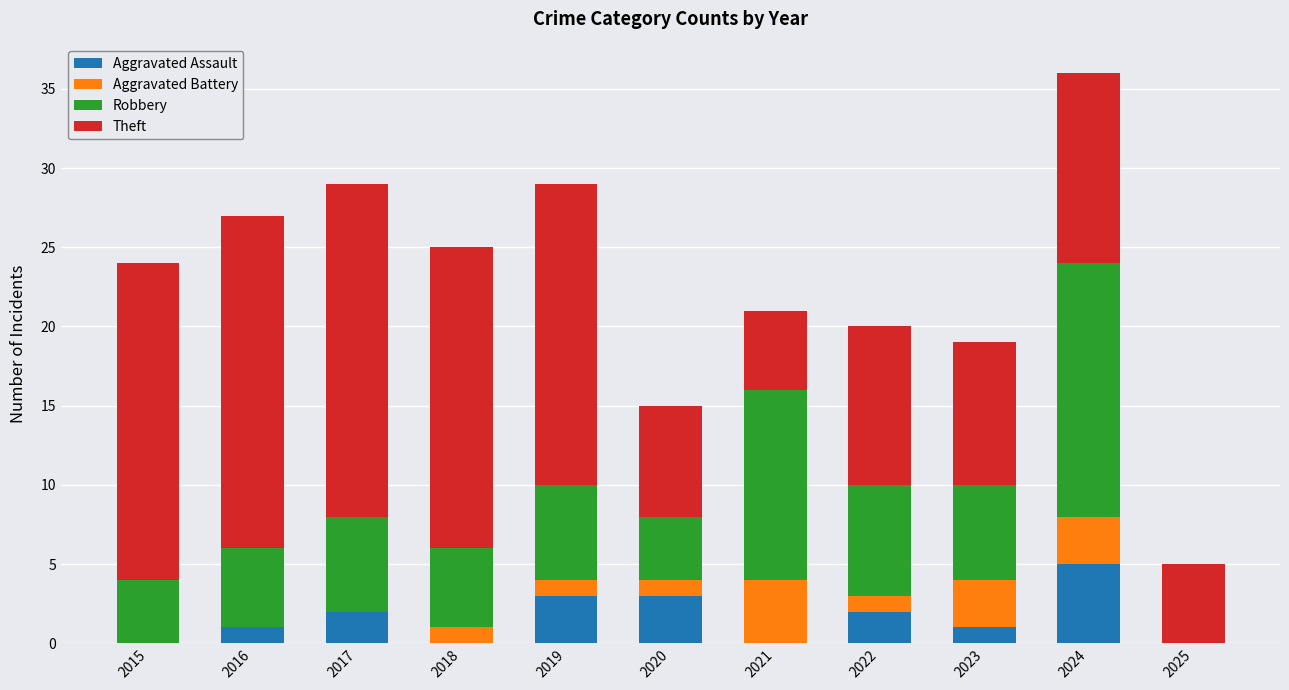

Are the bars grouped side by side (vs. stacked)?

No